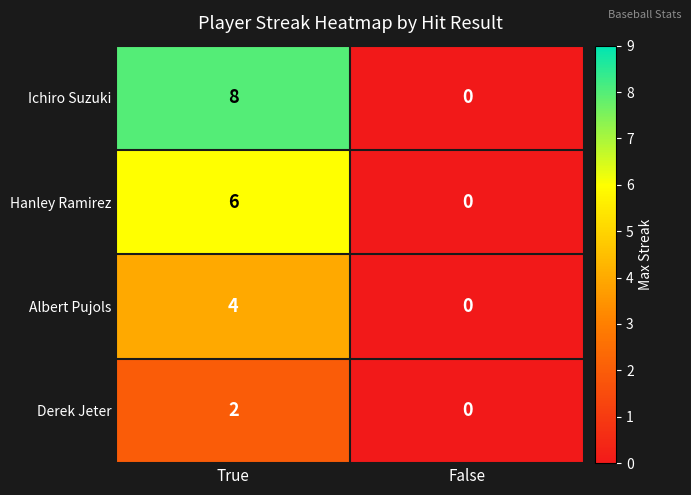

What is the difference between the maximum and minimum values in the Ichiro Suzuki series?

8